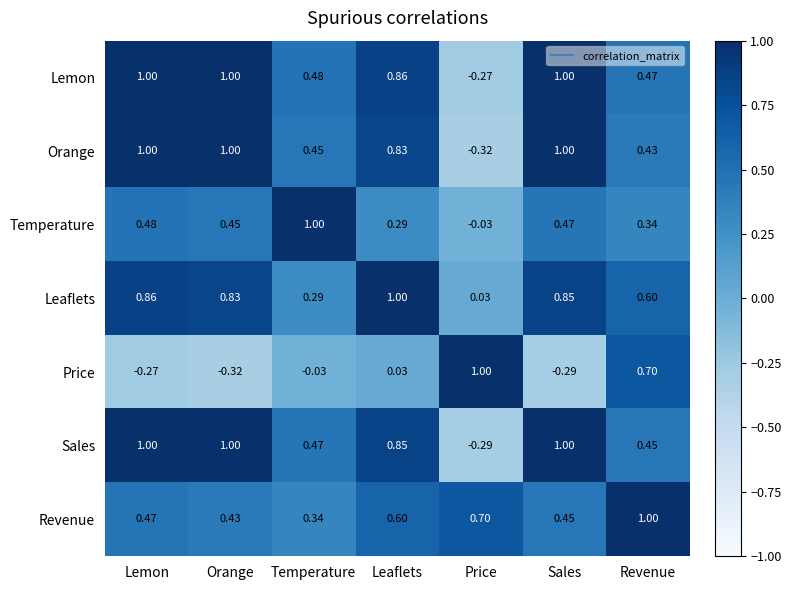

List the labels in order of Temperature value, smallest first.

Price, Leaflets, Revenue, Orange, Sales, Lemon, Temperature